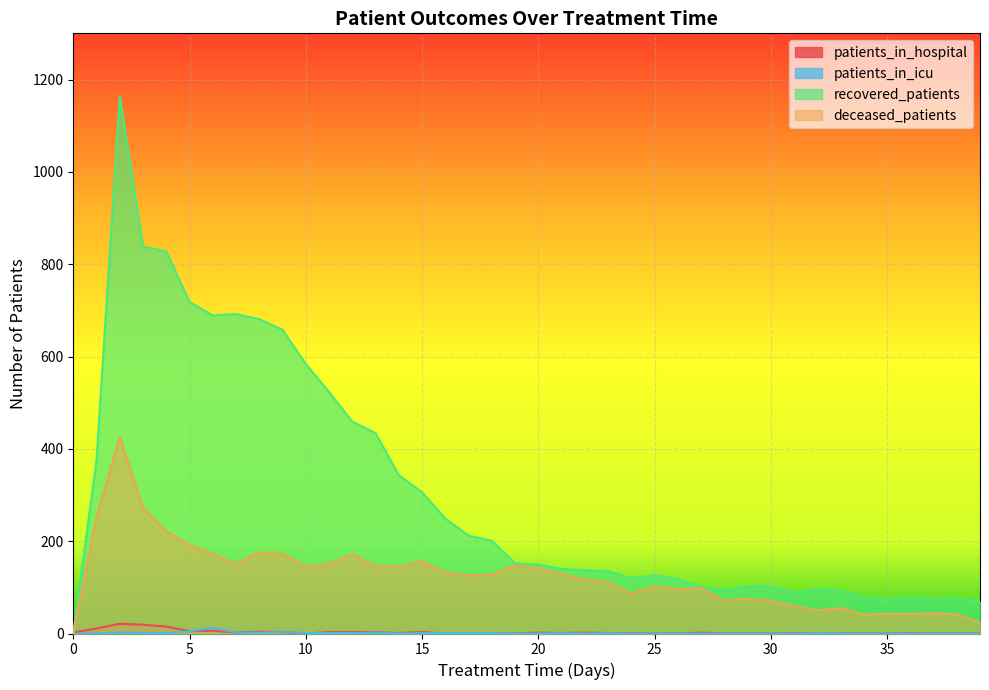

Which has a higher value, 22 or 14?

22